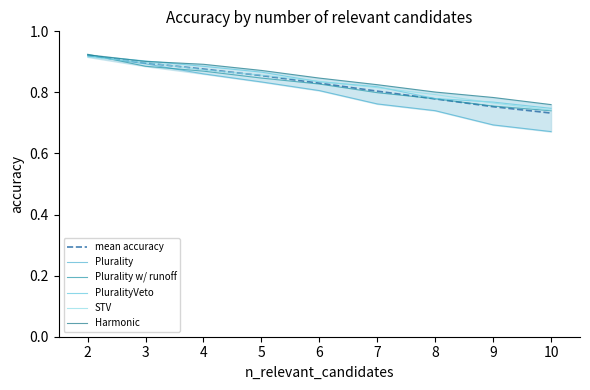

What is the difference between the highest and lowest values at 7?

0.1